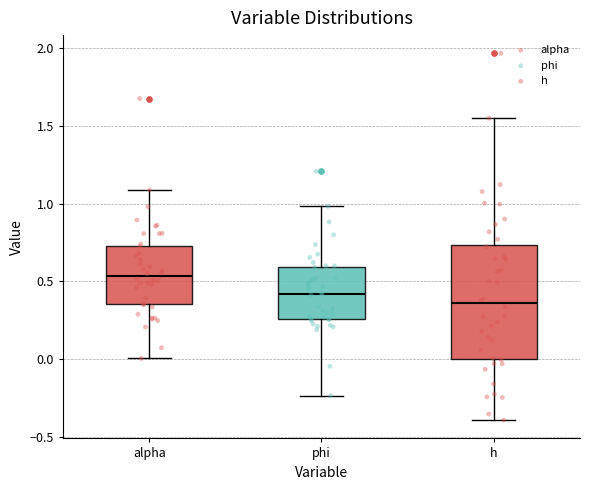

Which box's median line is the highest?

alpha